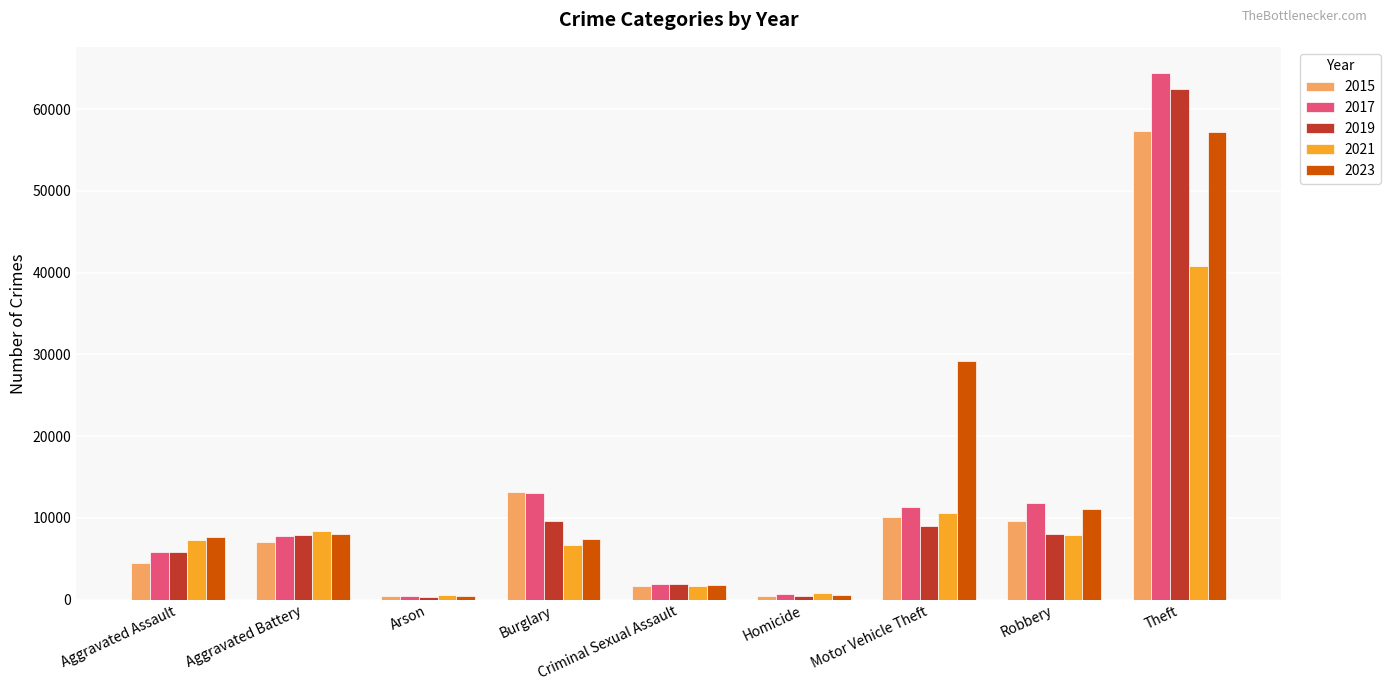

What is the label of the 5th bar from the right?

Criminal Sexual Assault